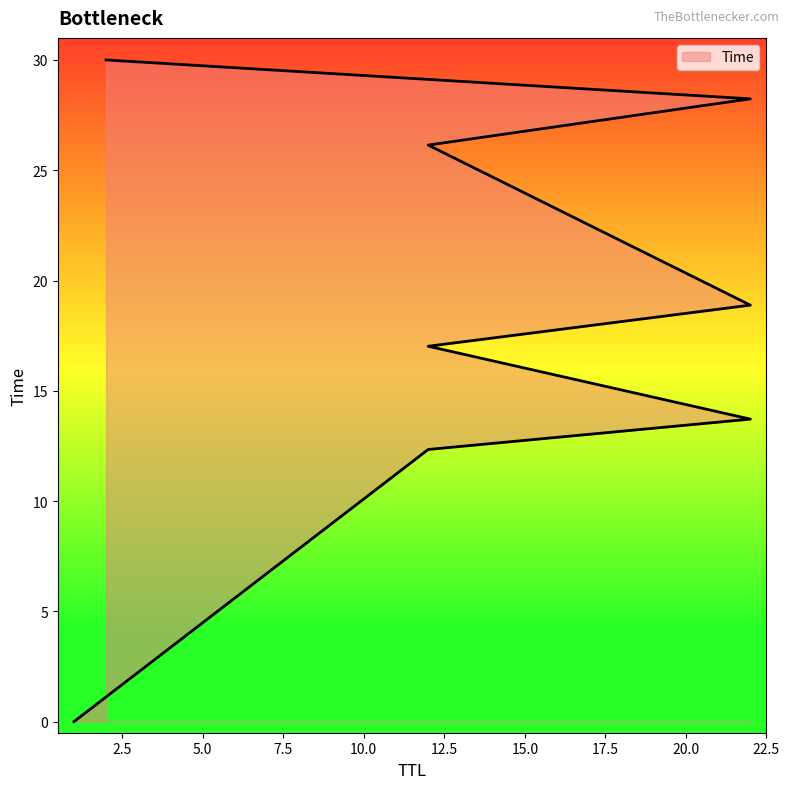

Does the chart display data point markers on the line(s)?

No